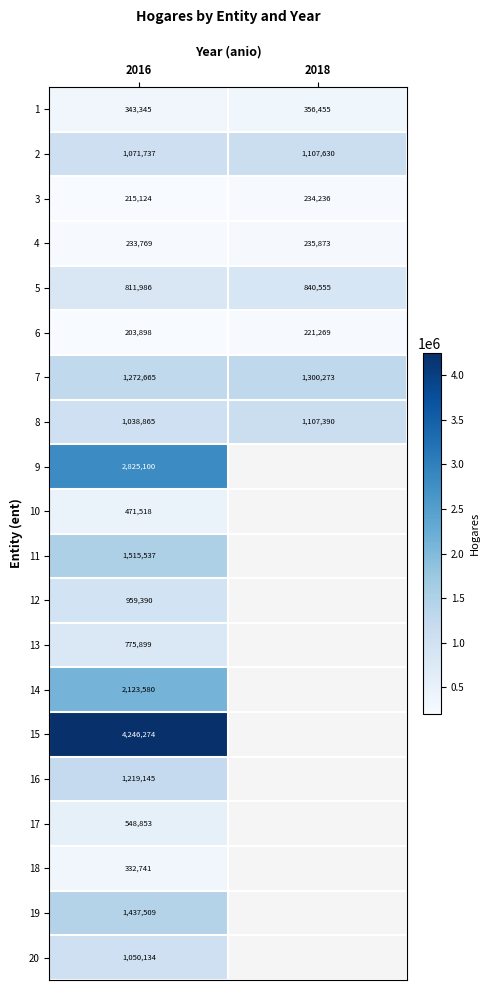

How many categories are shown in the chart?

2